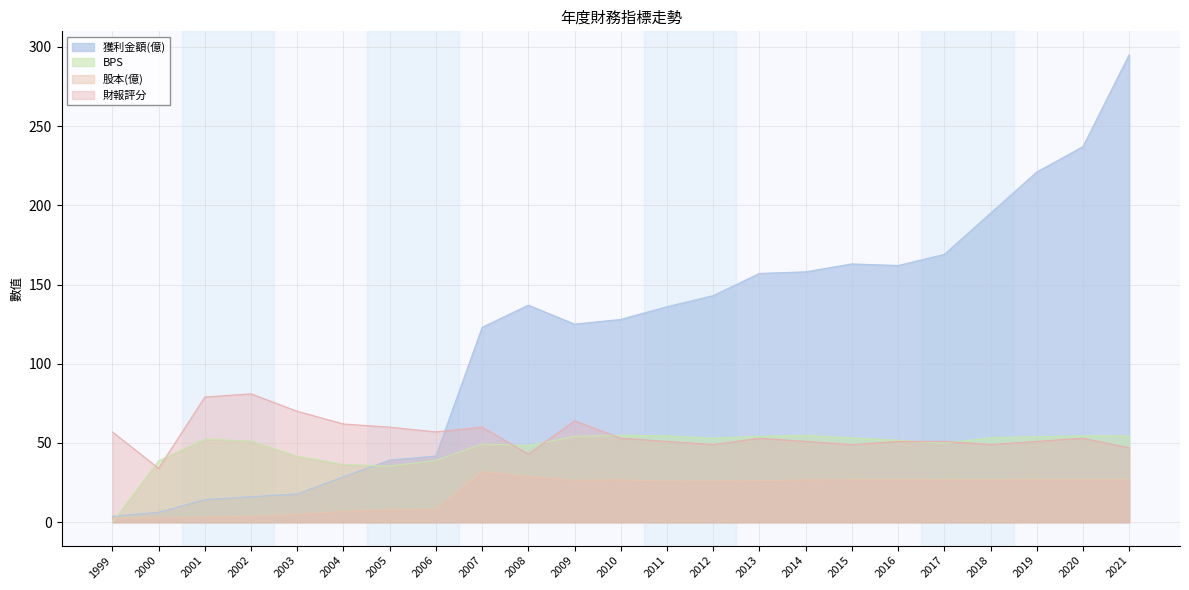

Which series ends up on top after the final intersection of BPS and 獲利金額(億)?

獲利金額(億)